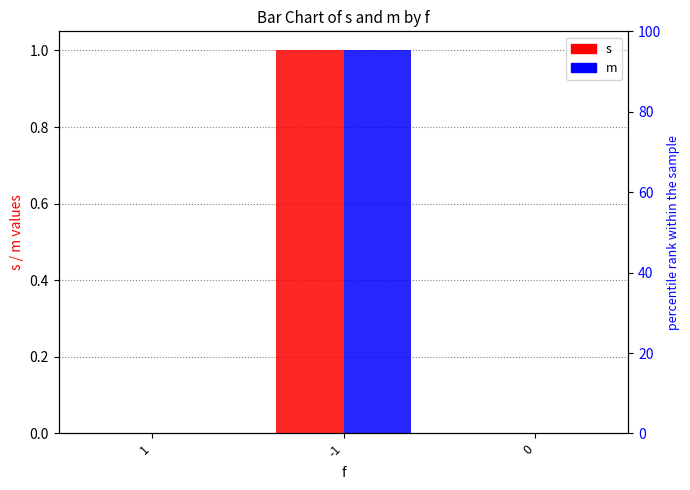

The value of m at 1 is 0. True or false?

True